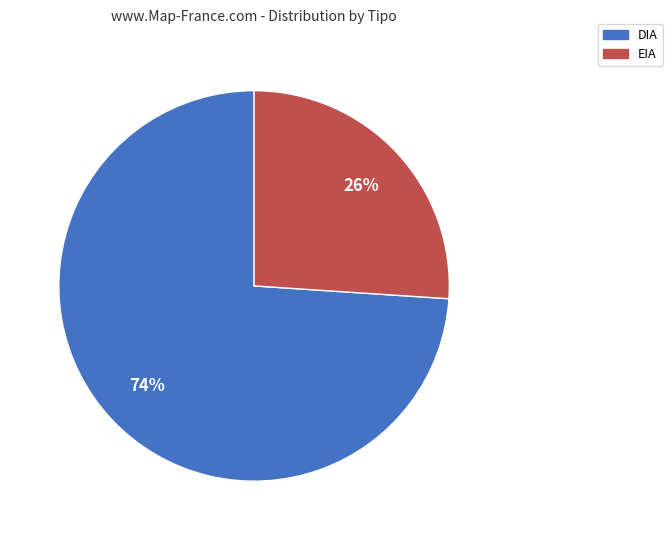

Rank the categories by value from highest to lowest.

DIA, EIA